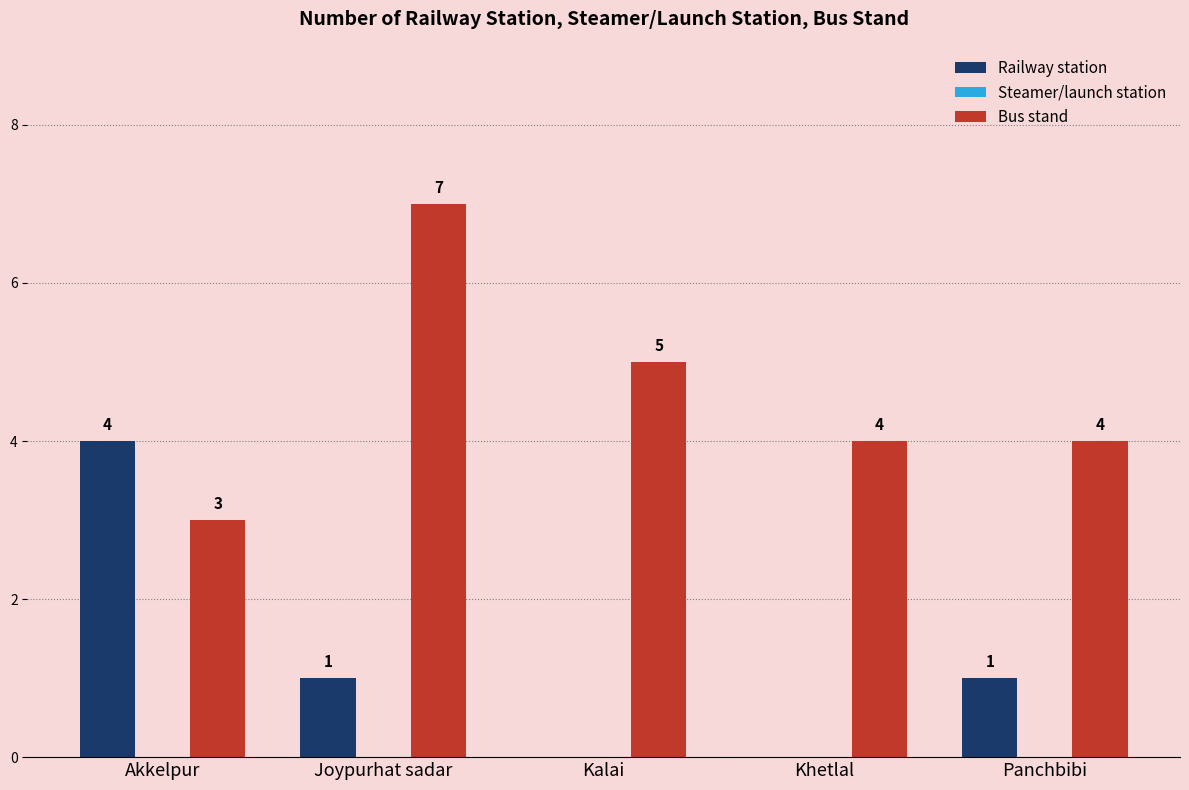

Which series has the largest total across all categories?

Bus stand